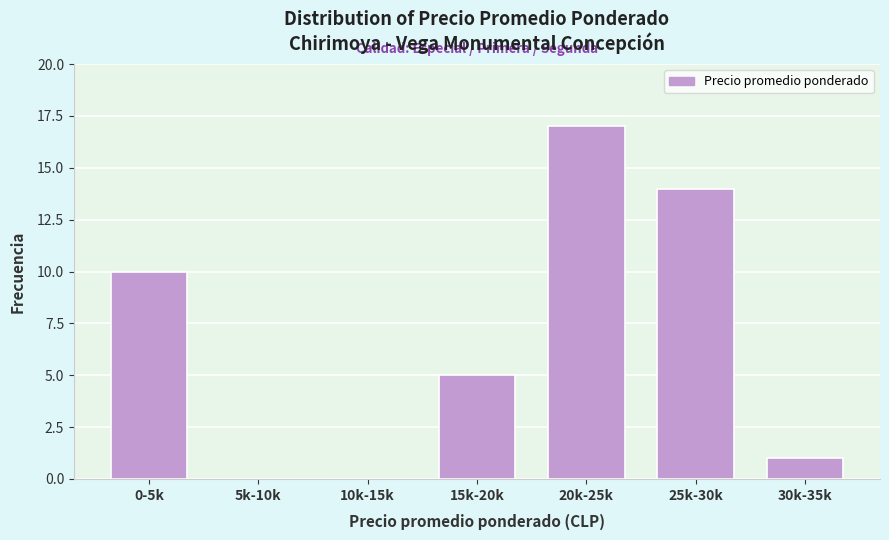

Reading left to right, extract all data points from this chart.

0-5k=10	5k-10k=0	10k-15k=0	15k-20k=5	20k-25k=17	25k-30k=14	30k-35k=1